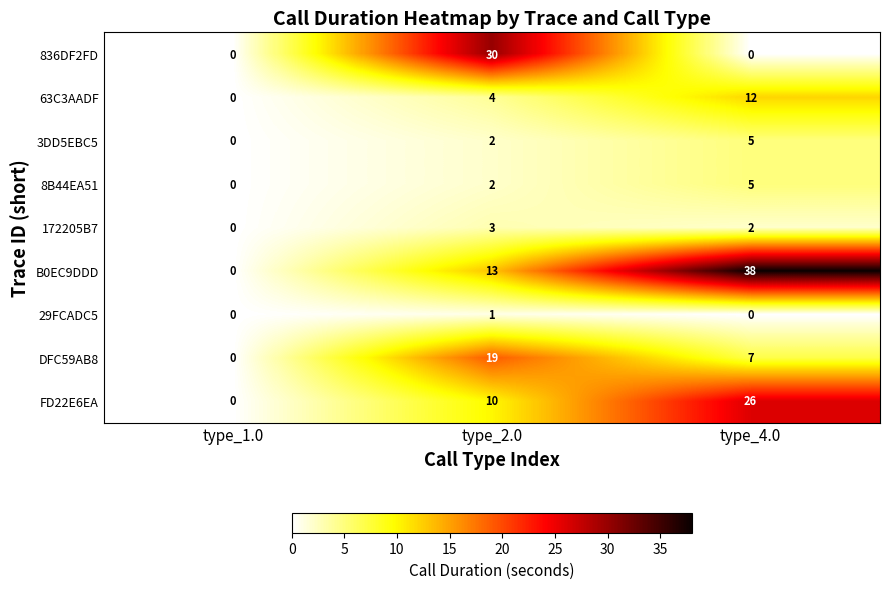

What is the difference between the highest and lowest values at type_2.0?

29